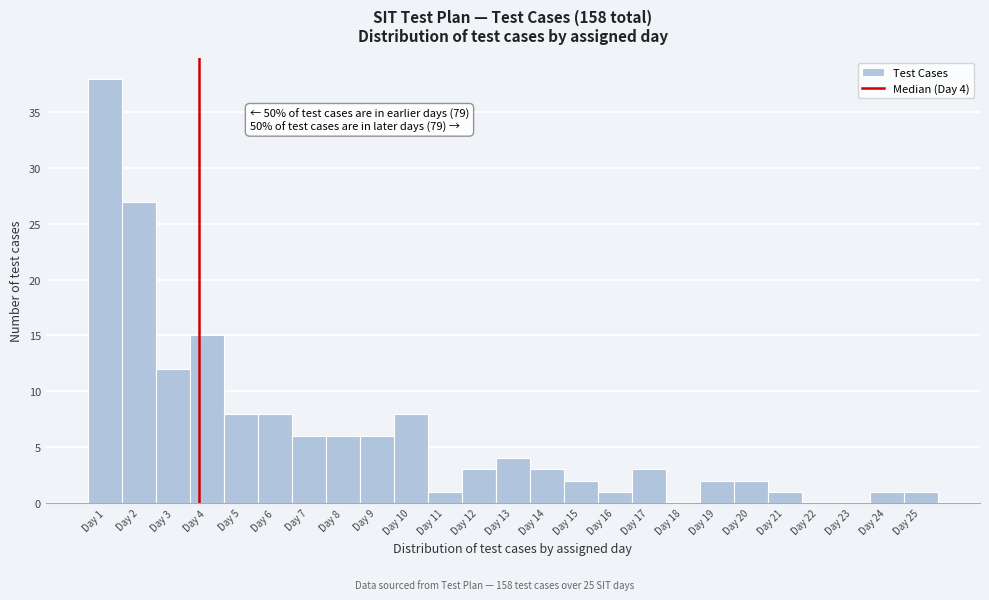

Which range on the x-axis has the tallest bar?

0.5 to 1.5